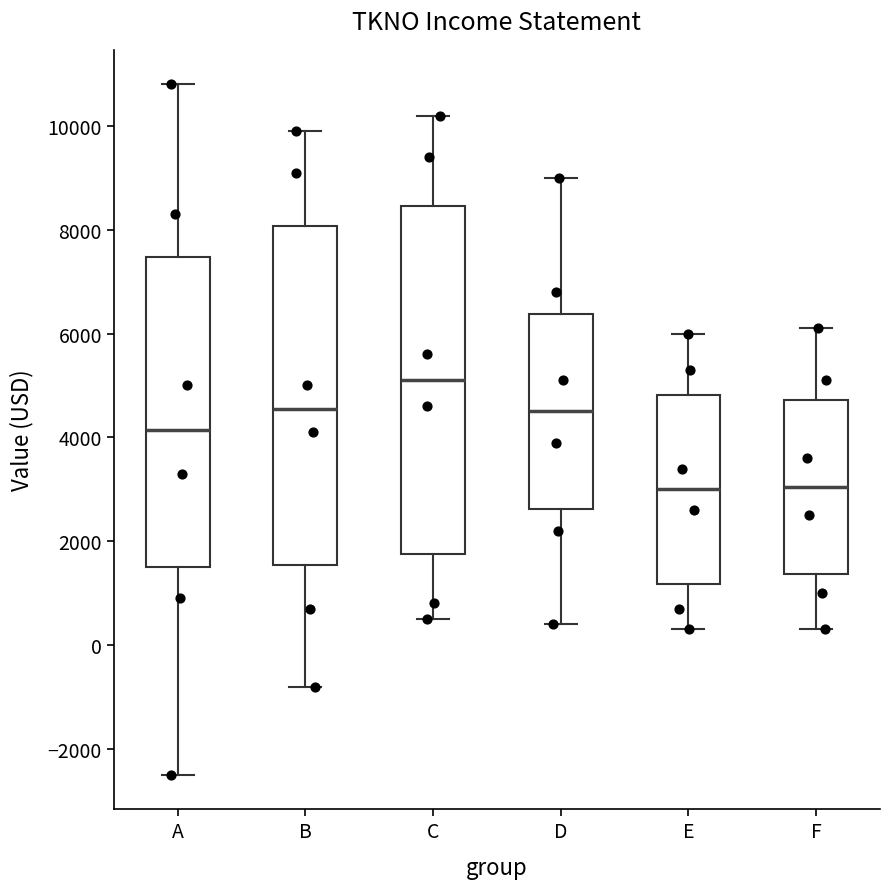

Reading left to right, transcribe this box plot: for each box, give where its median line is, the range the box spans, and where its two whiskers end, as read against the y-axis. The values are not printed on the chart, so give them approximately, as read against the axis.

A: median 4200, box 1600 to 7400, whiskers -2400 to 10800
B: median 4600, box 1600 to 8000, whiskers -800 to 10000
C: median 5200, box 1800 to 8400, whiskers 600 to 10200
D: median 4600, box 2600 to 6400, whiskers 400 to 9000
E: median 3000, box 1200 to 4800, whiskers 400 to 6000
F: median 3000, box 1400 to 4800, whiskers 400 to 6200